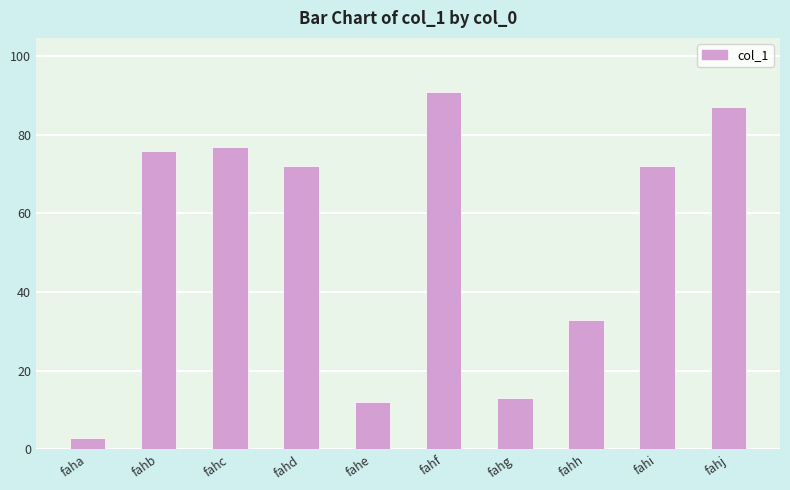

What is the approximate value at fahi?

72